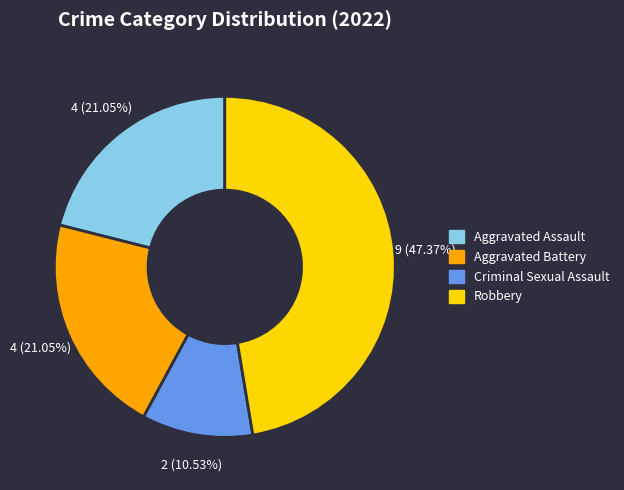

Which has a higher value, Aggravated Assault or Robbery?

Robbery